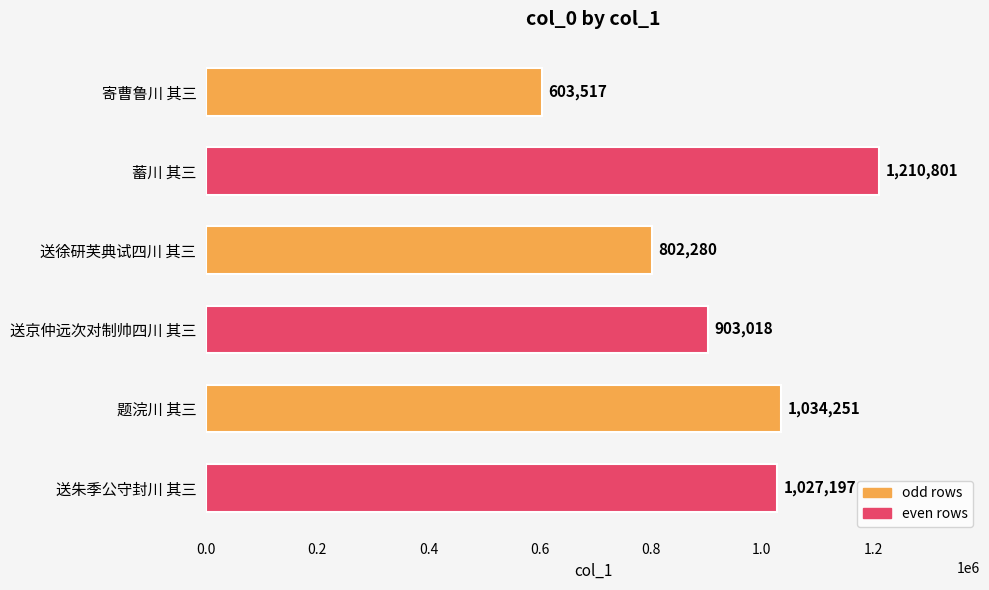

Approximately how many times larger is the value at 题浣川 其三 compared to 寄曹鲁川 其三?

1.7